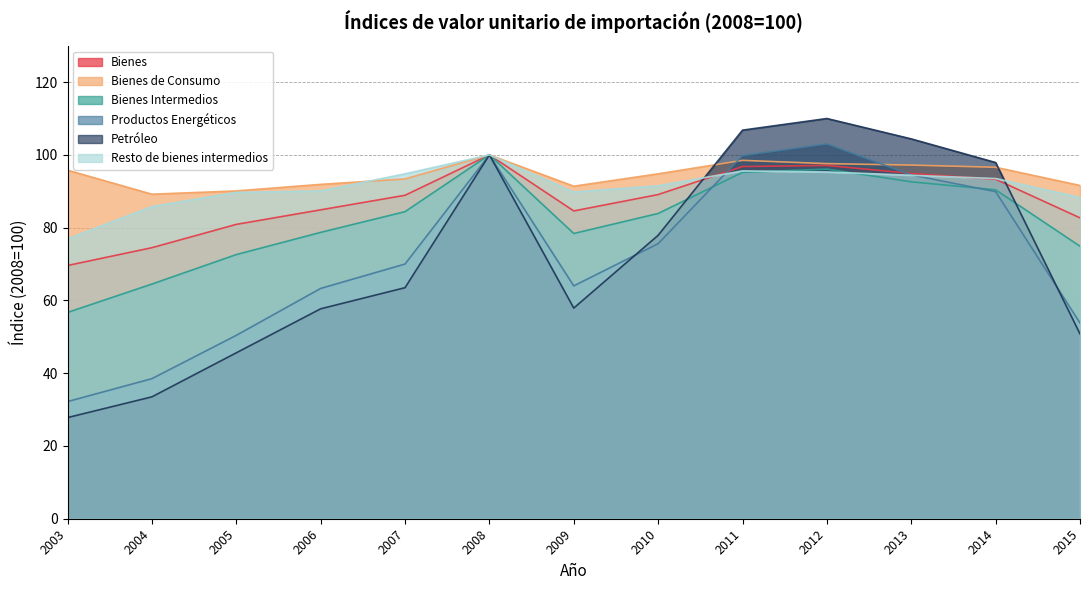

The value of Bienes Intermedios at 2009 is 103.8. True or false?

False